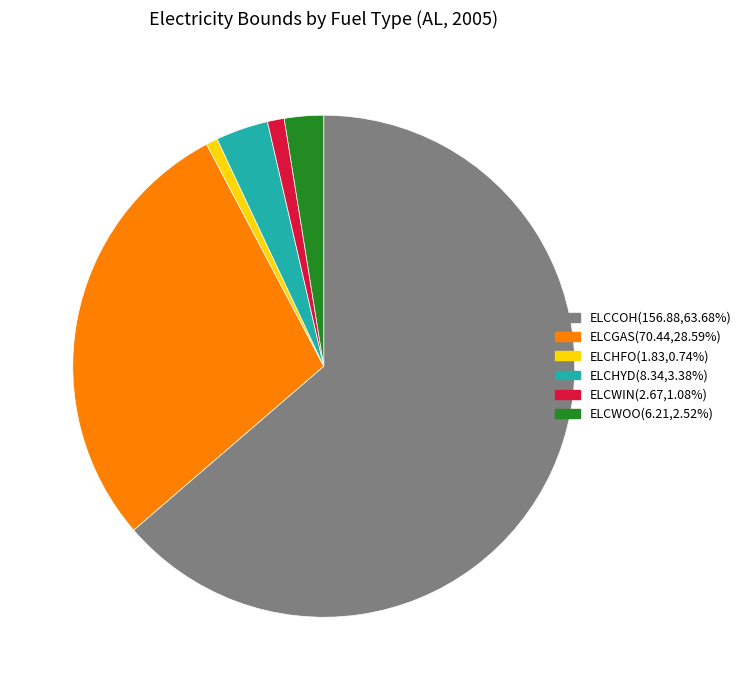

How many segments does this pie chart have?

6